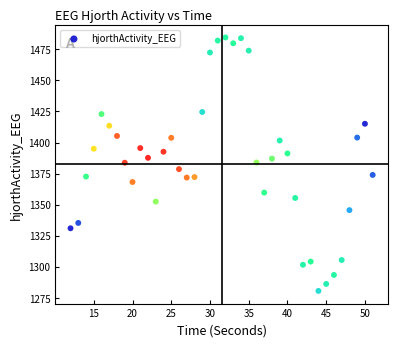

What is the range of Y values (max minus min)?

204.1